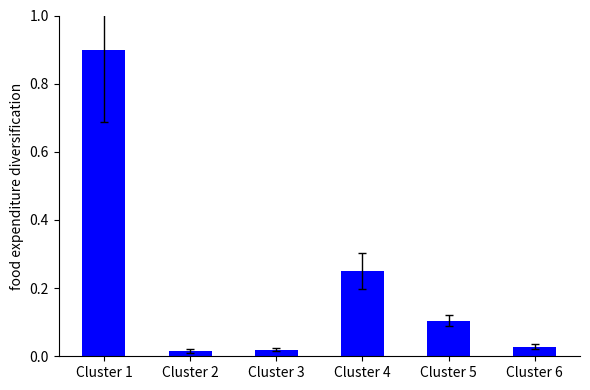

The value at Cluster 5 is 0.1. True or false?

True